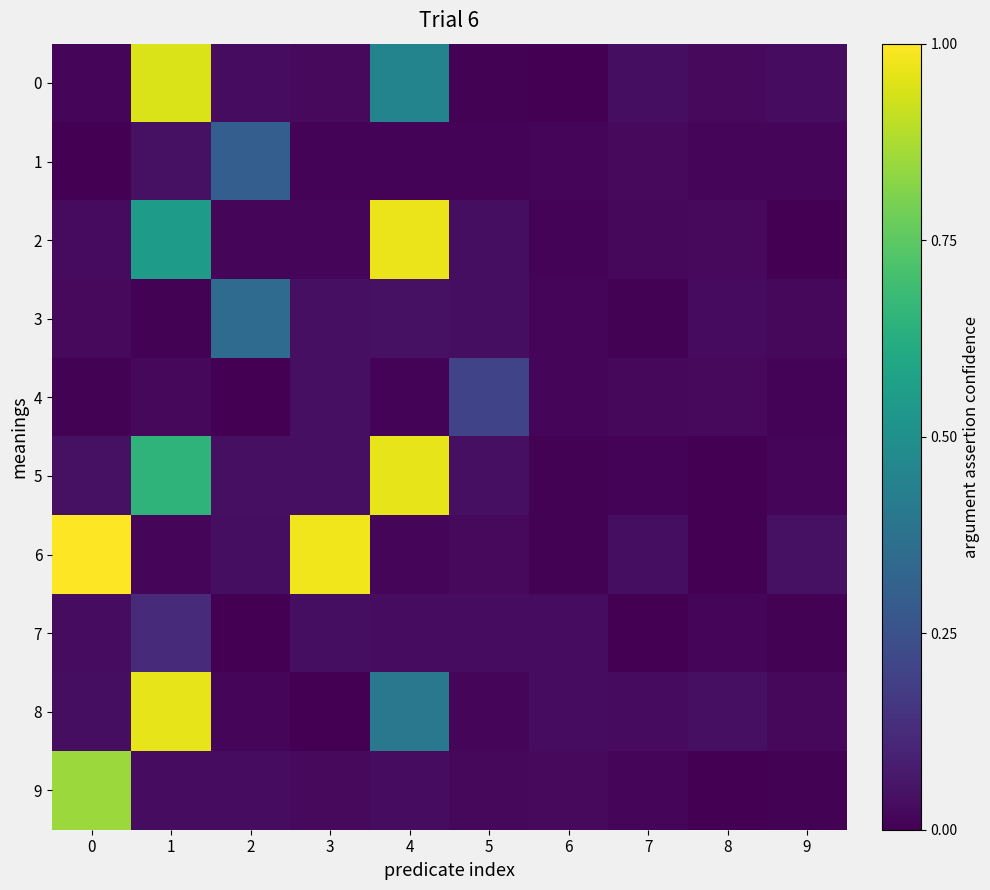

At 5, list the series in order from largest to smallest.

4, 5, 3, 2, 7, 6, 9, 8, 1, 0